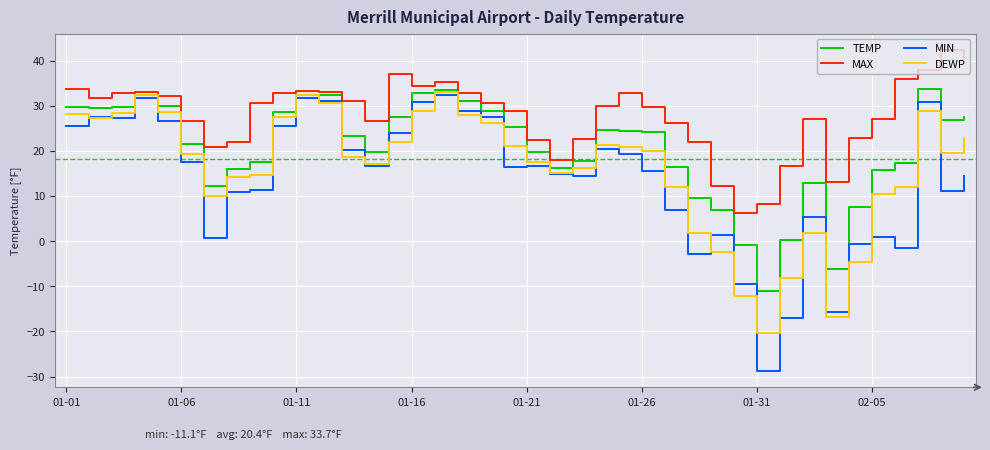

Which series has the largest total across all categories?

MAX